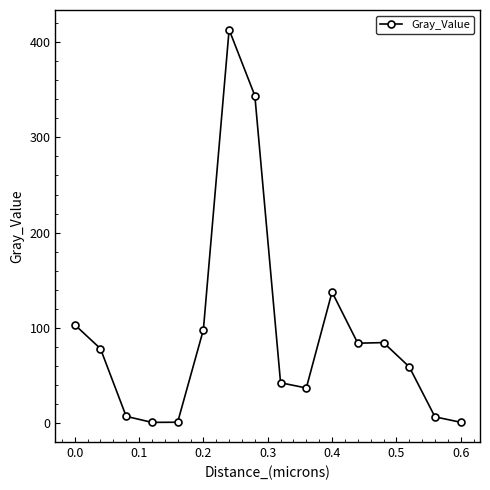

What is the sum of all values?

1496.6